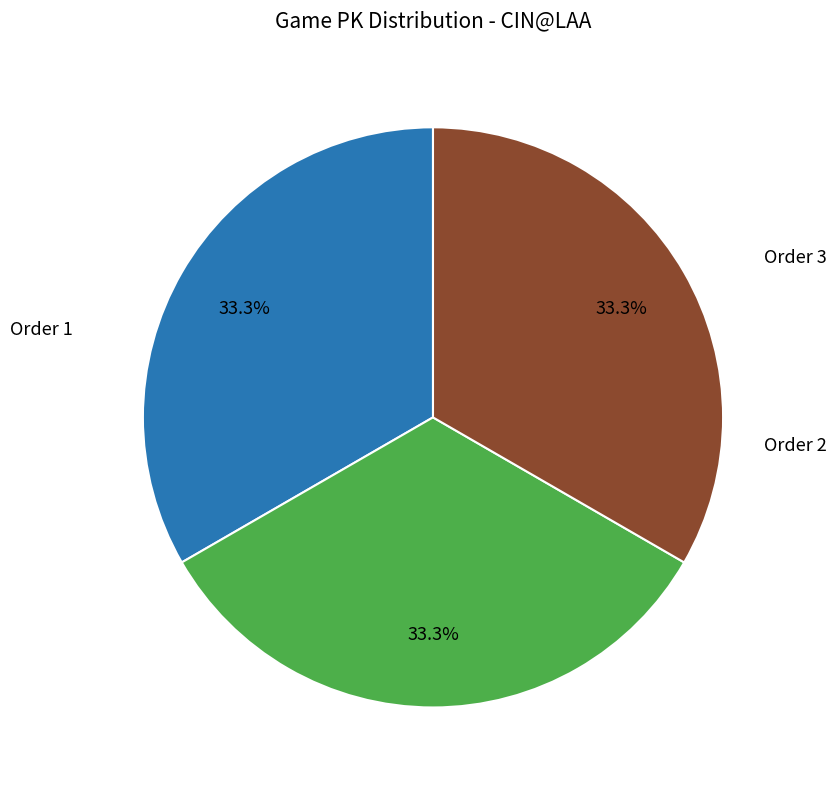

Does any single category account for the majority?

No